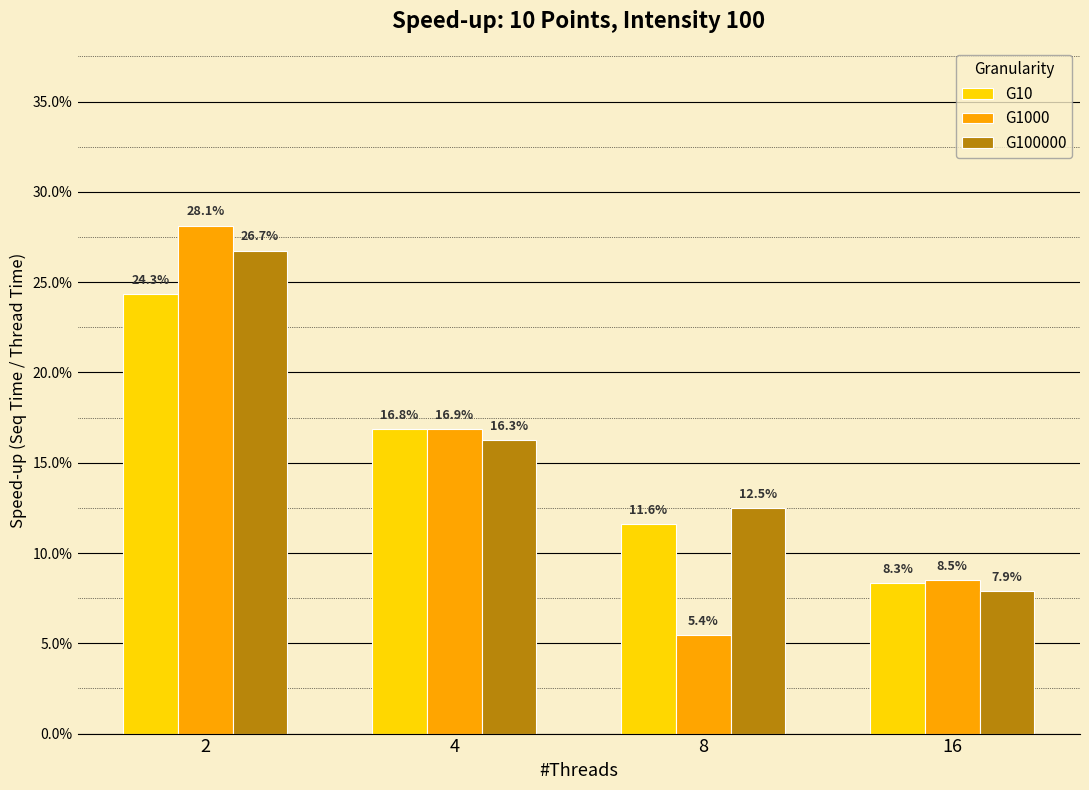

Are the bars grouped side by side (vs. stacked)?

Yes